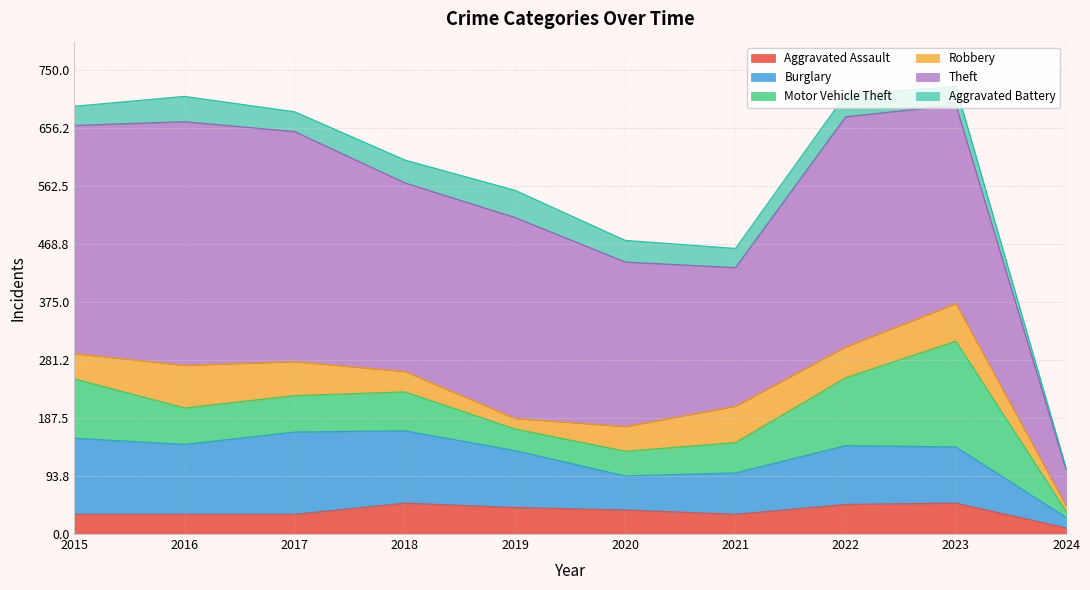

What is the sum of all Aggravated Battery values?

320